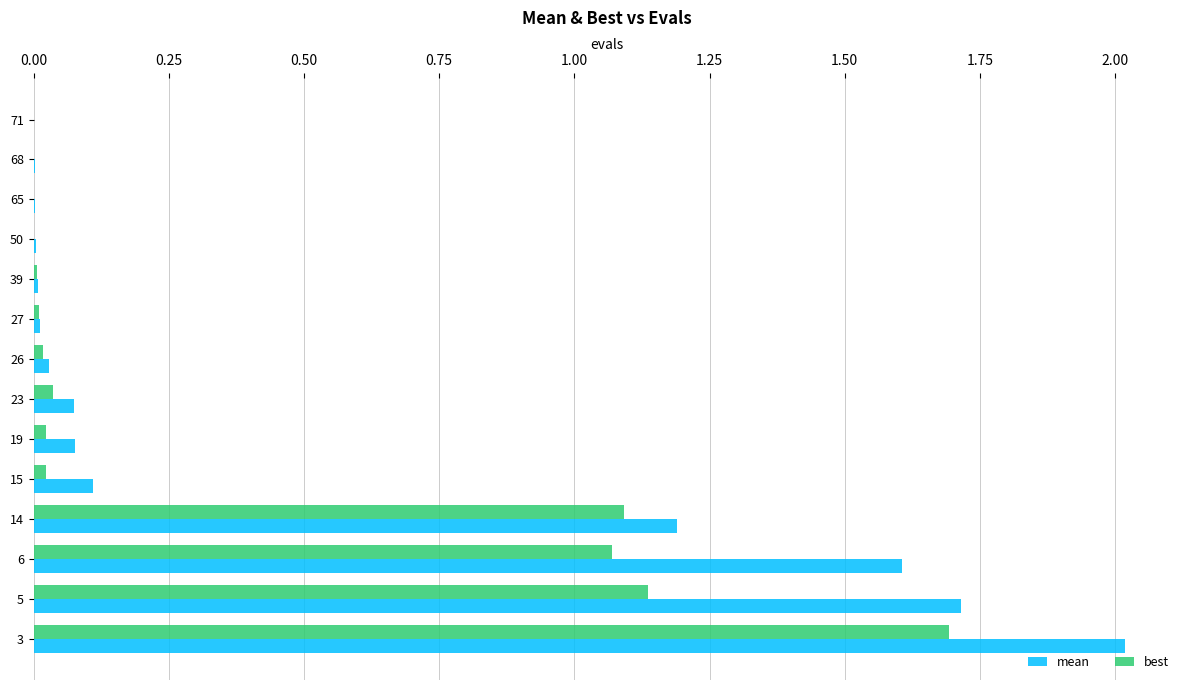

What is the sum of all best values?

5.1